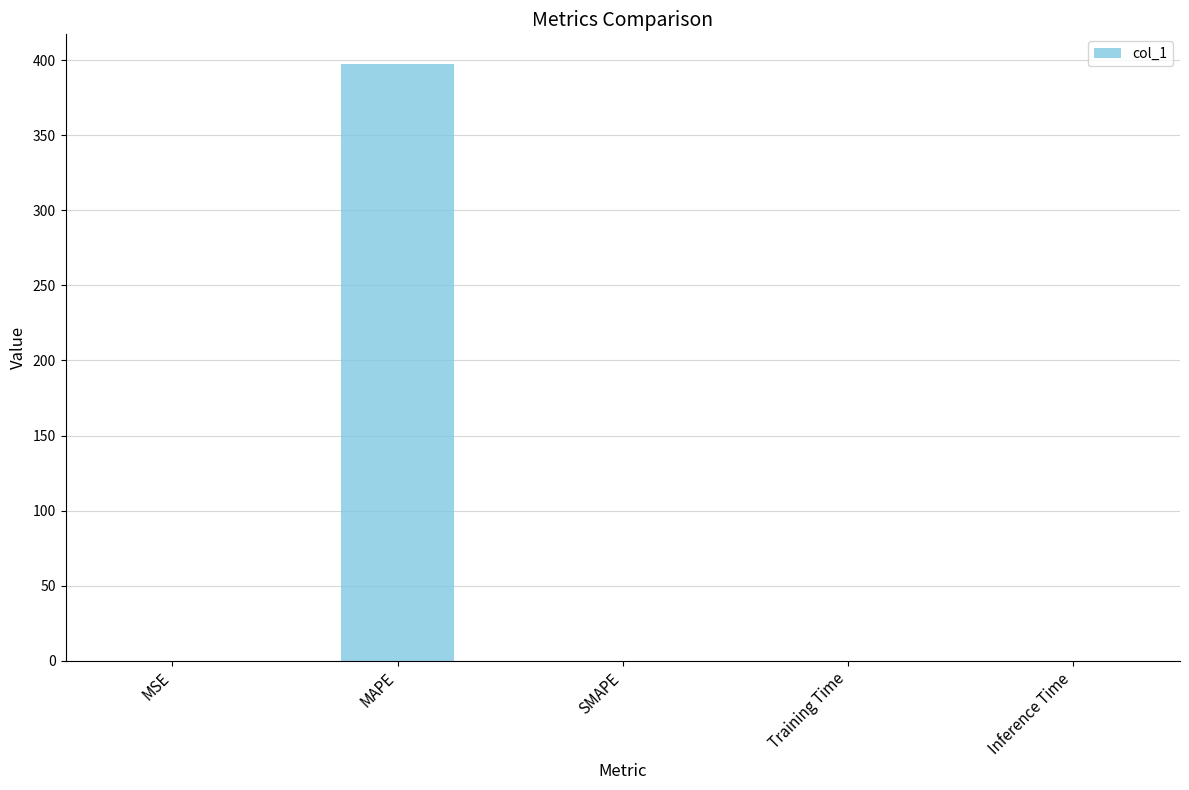

The chart shows a value of 133.6 at MAPE. True or false?

False